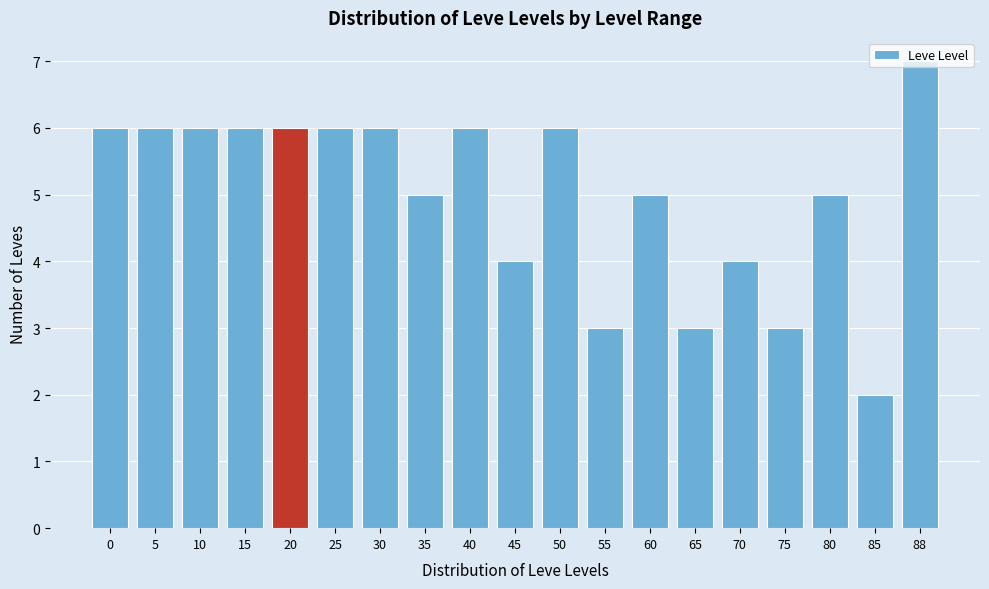

Approximately how many times larger is the value at 50 compared to 10?

1.0